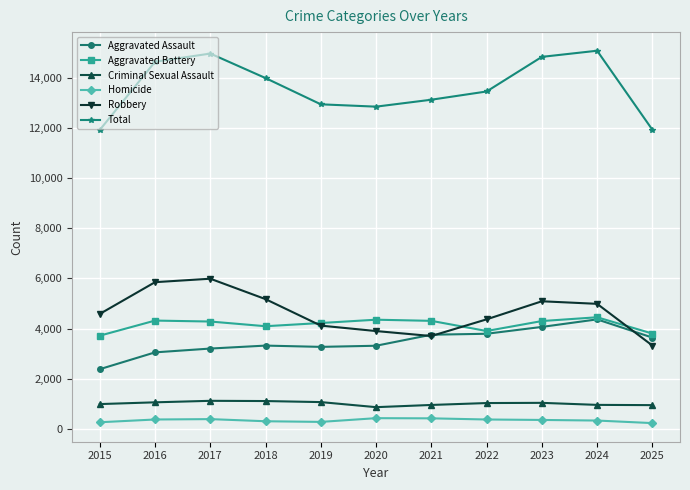

What is the value of the Criminal Sexual Assault point at the 3rd from the left?

1116